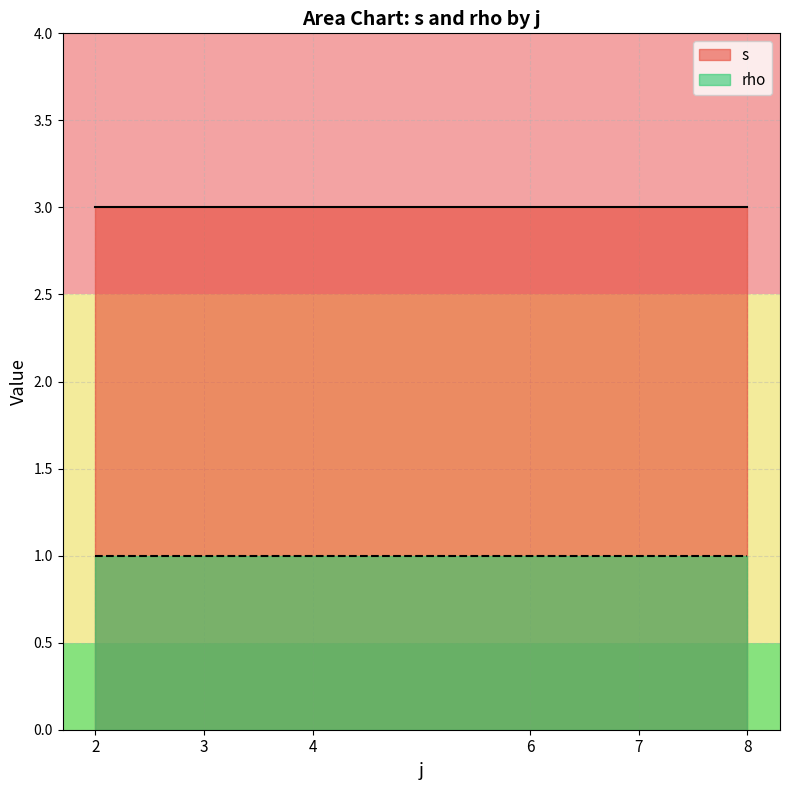

Which category has the highest value in the s series?

2